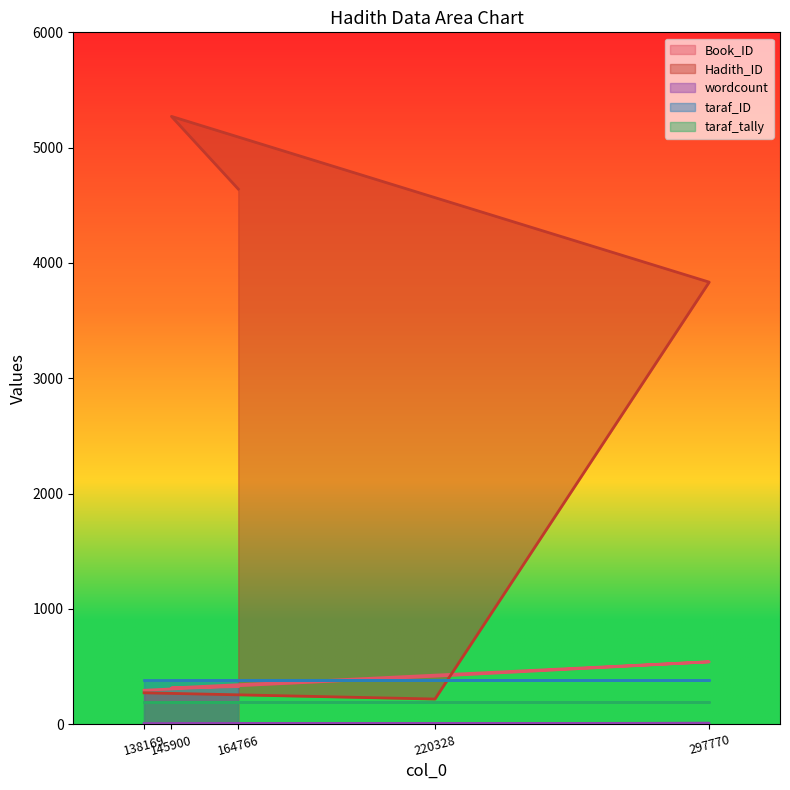

At how many categories does at least one series exceed 3869?

2